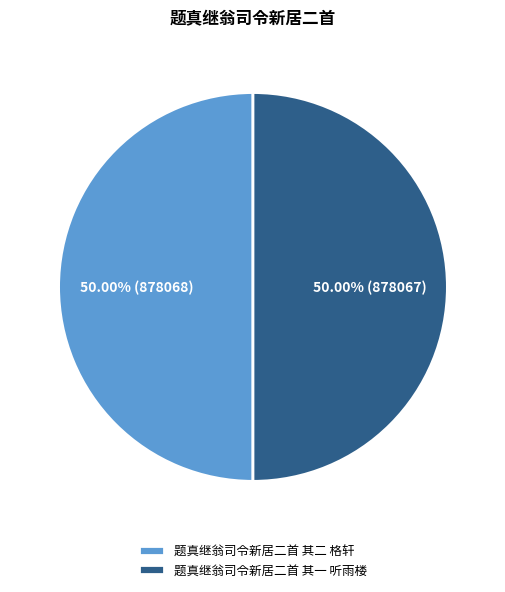

What is the ratio of the value at 题真继翁司令新居二首 其一 听雨楼 to the value at 题真继翁司令新居二首 其二 格轩?

1.0